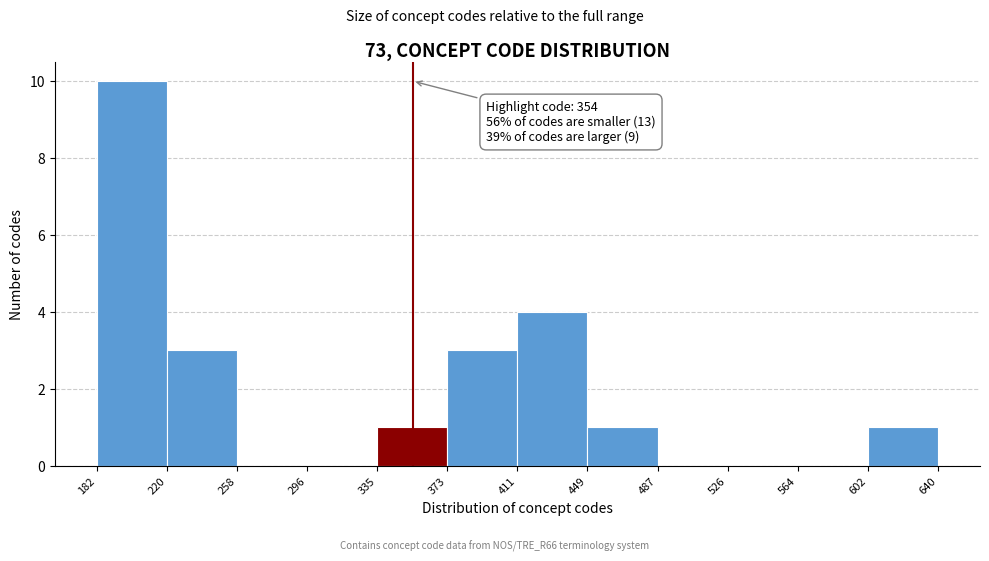

Which range on the x-axis has the tallest bar?

182 to 220